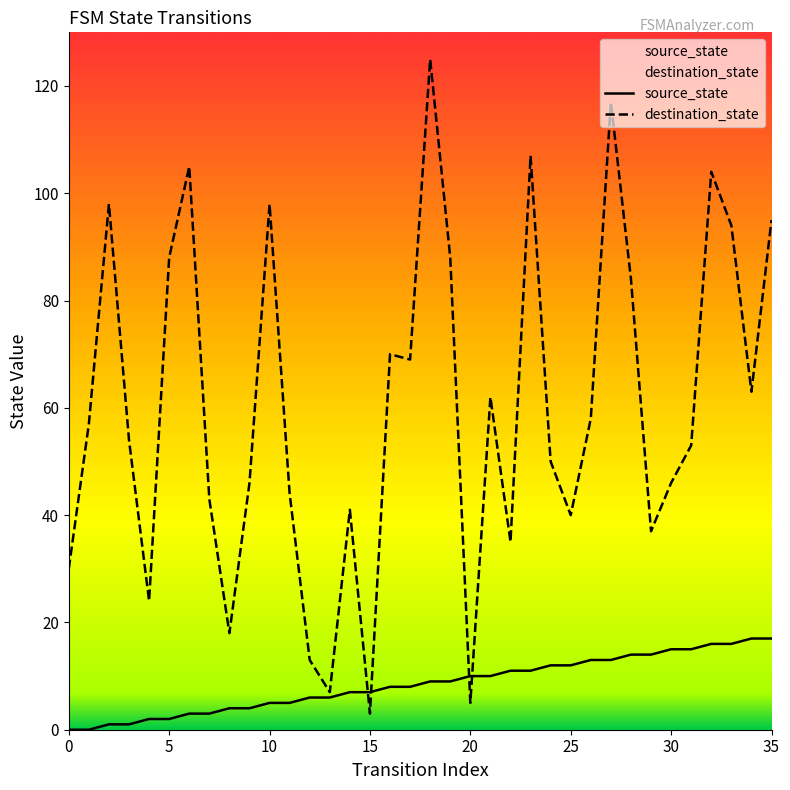

How many times do source_state and destination_state cross each other?

4